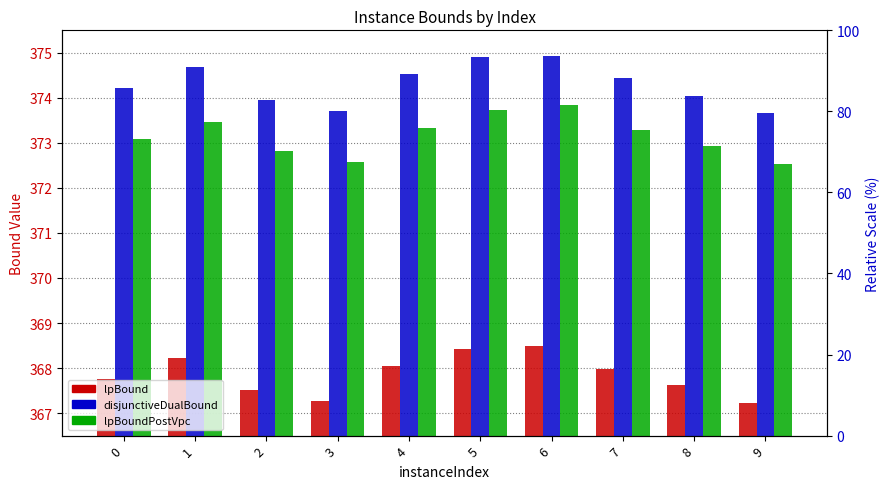

How many groups of bars are there?

10